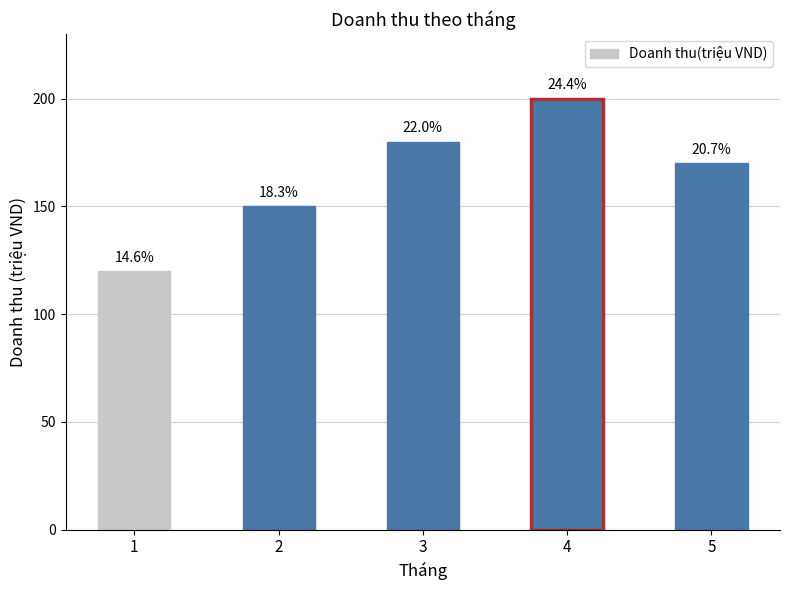

Does the chart contain any negative values?

No